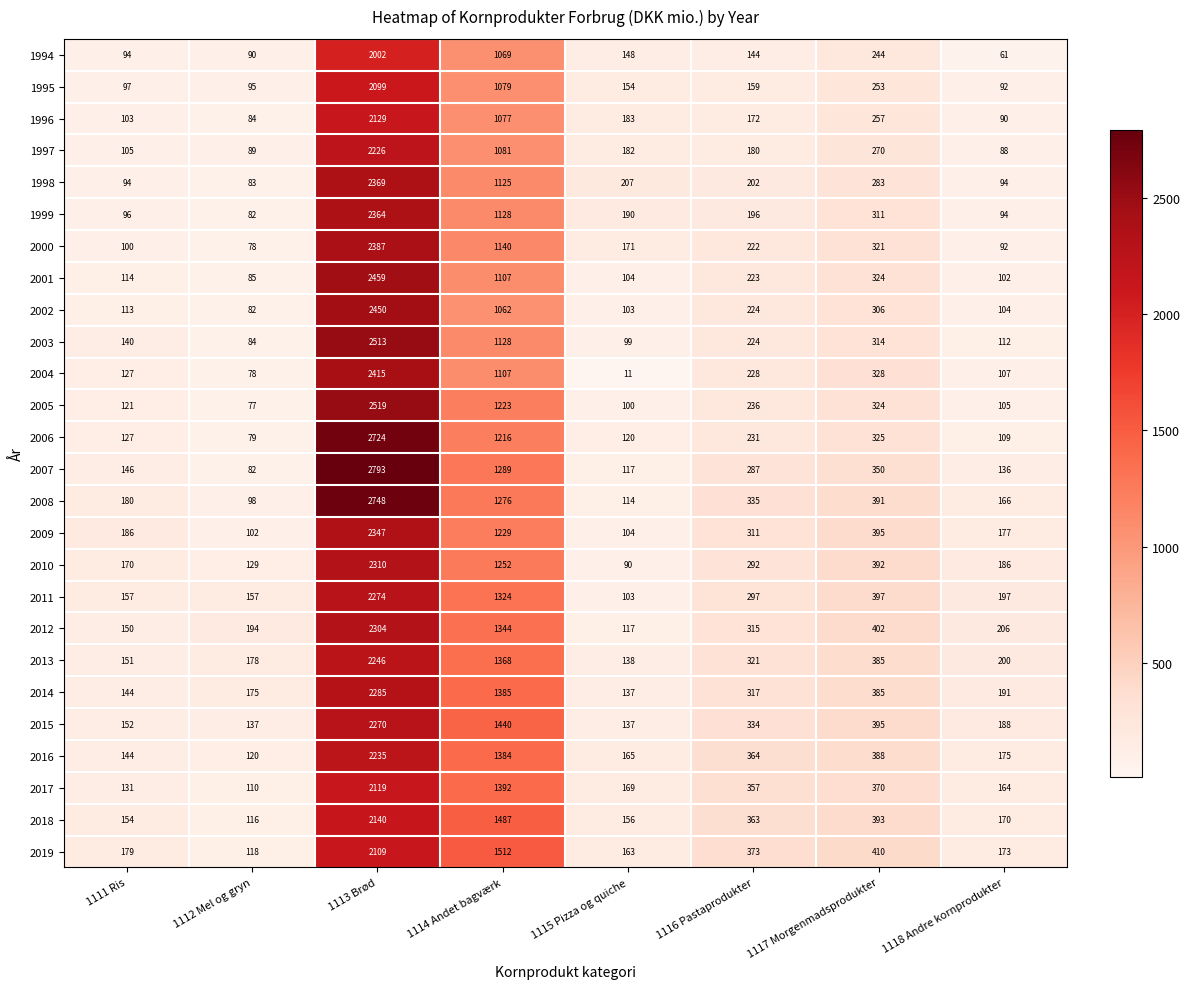

List the series in order of their peak value, highest first.

2007, 2008, 2006, 2005, 2003, 2001, 2002, 2004, 2000, 1998, 1999, 2009, 2010, 2012, 2014, 2011, 2015, 2013, 2016, 1997, 2018, 1996, 2017, 2019, 1995, 1994